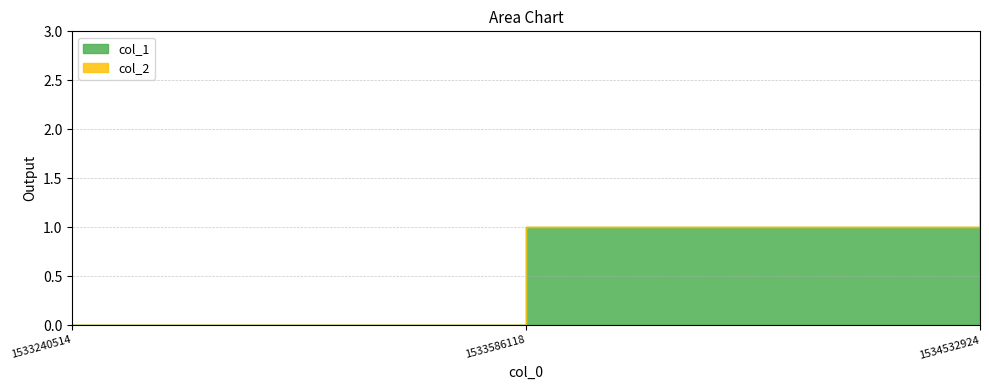

What is the difference between the highest and lowest values at 1533586118?

1